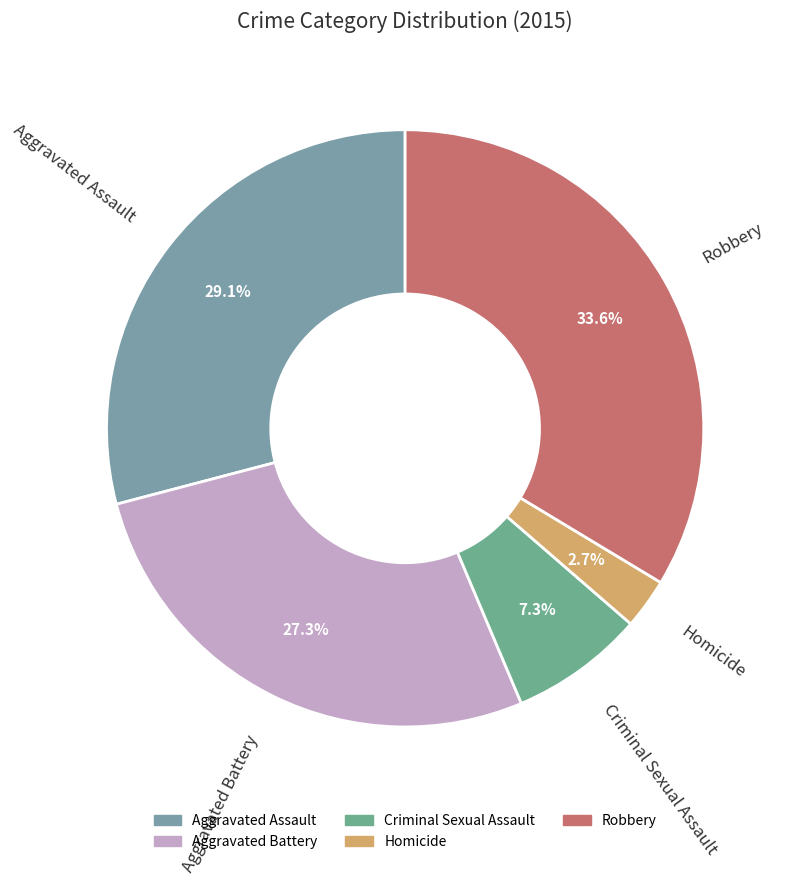

Do Criminal Sexual Assault and Aggravated Battery together represent more than half of the pie?

No